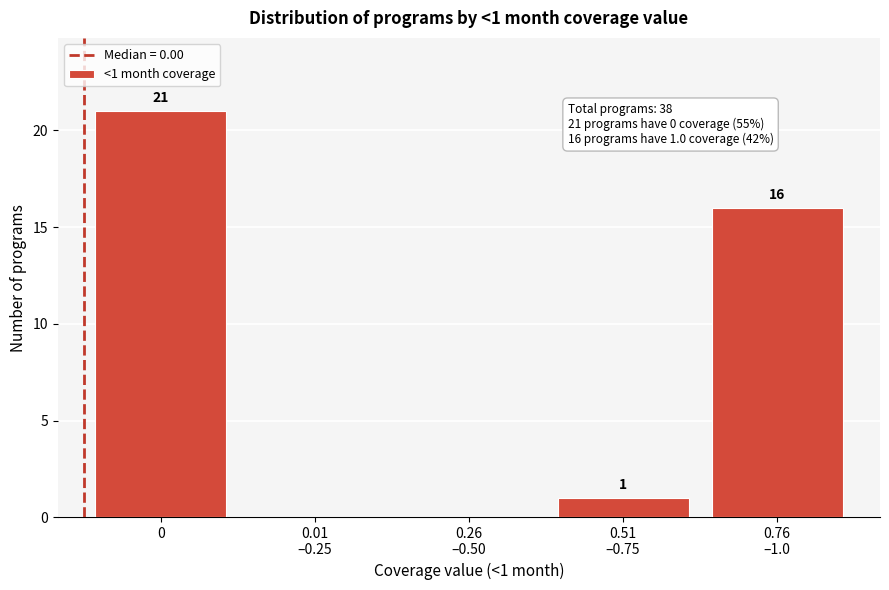

Is it true that the value at 0 is 6?

False